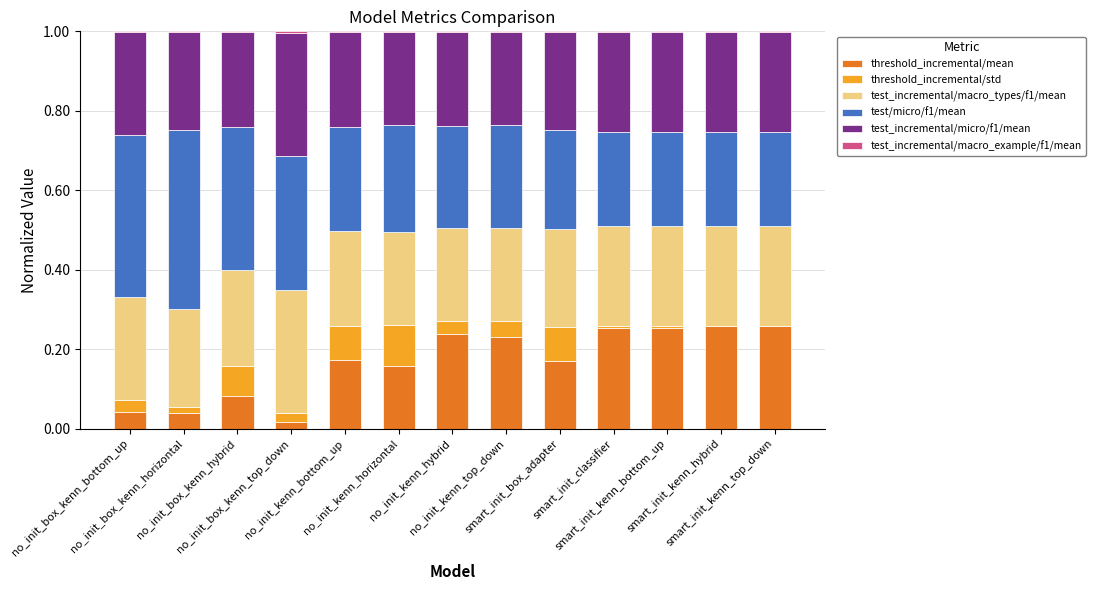

How many distinct data groups are displayed?

6